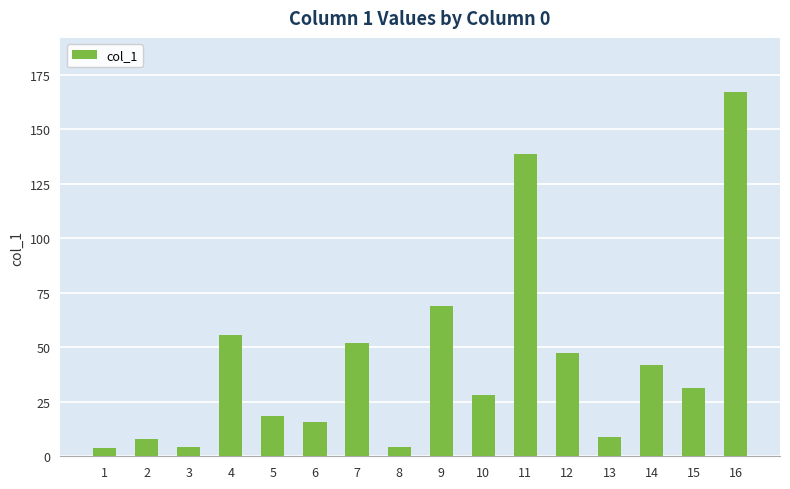

What is the difference between the maximum and minimum values?

163.0